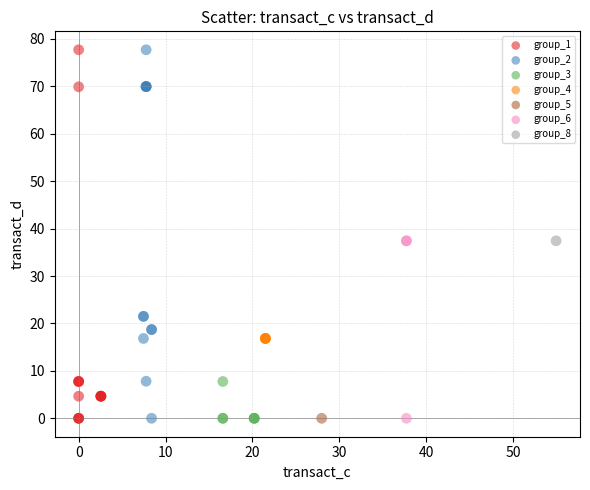

What are all the series names shown in the legend?

group_1, group_2, group_3, group_4, group_5, group_6, group_8